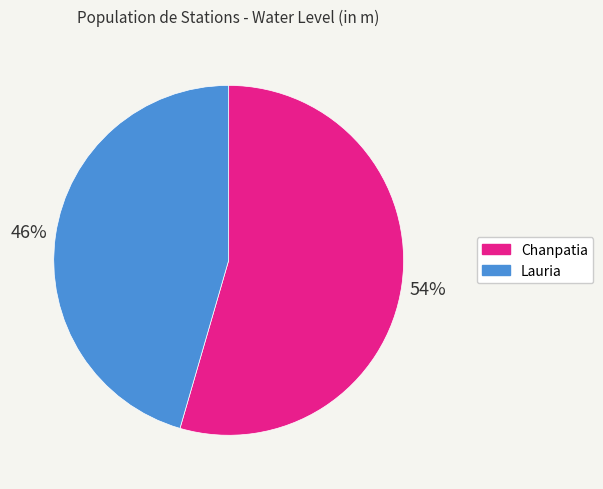

To the nearest percent, what portion does Chanpatia represent?

54%